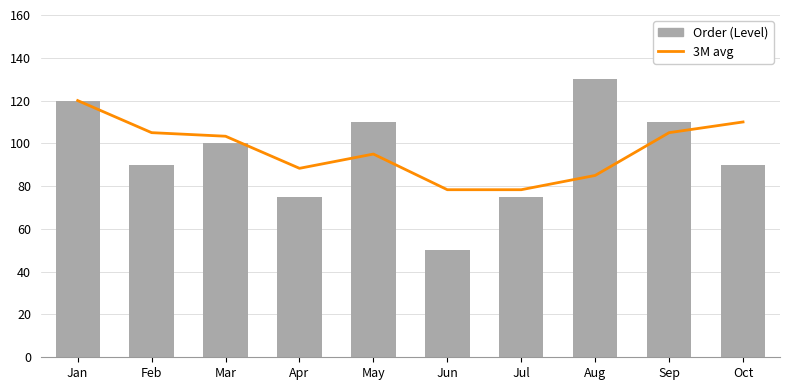

Reading left to right, what are all the values shown in this chart?

3M avg: Jan=120.0	Feb=105.0	Mar=103.3	Apr=88.3	May=95.0	Jun=78.3	Jul=78.3	Aug=85.0	Sep=105.0	Oct=110.0
Order (Level): Jan=120.0	Feb=90.0	Mar=100.0	Apr=75.0	May=110.0	Jun=50.0	Jul=75.0	Aug=130.0	Sep=110.0	Oct=90.0